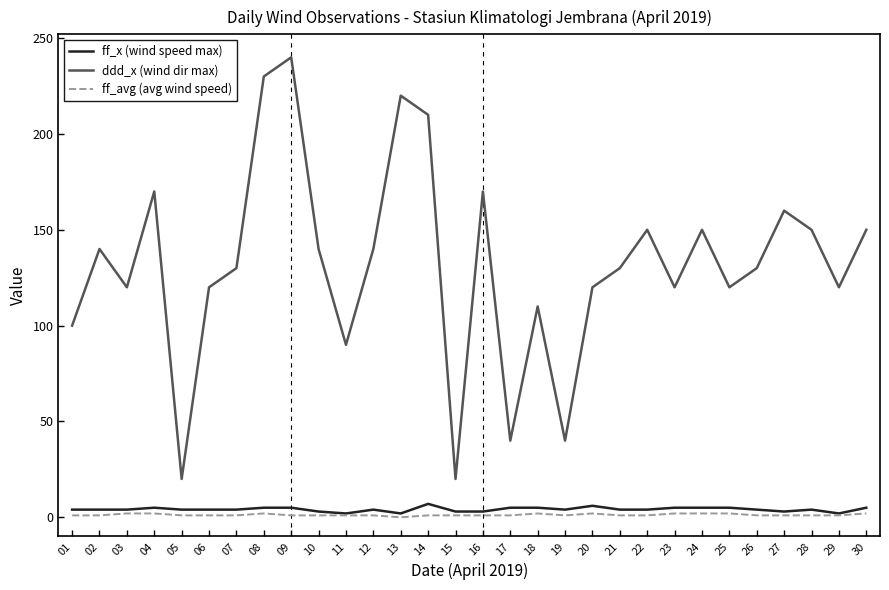

The value of ddd_x (wind dir max) at 26 is 130. True or false?

True